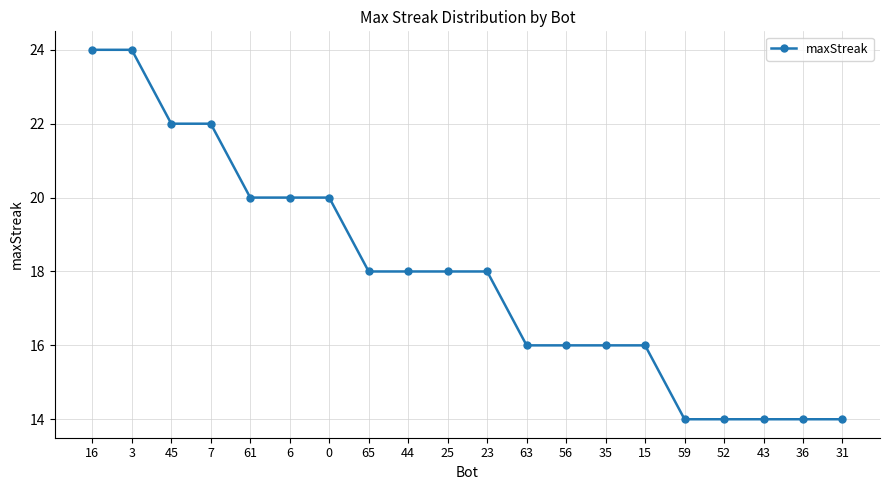

How many series are shown in this chart?

1